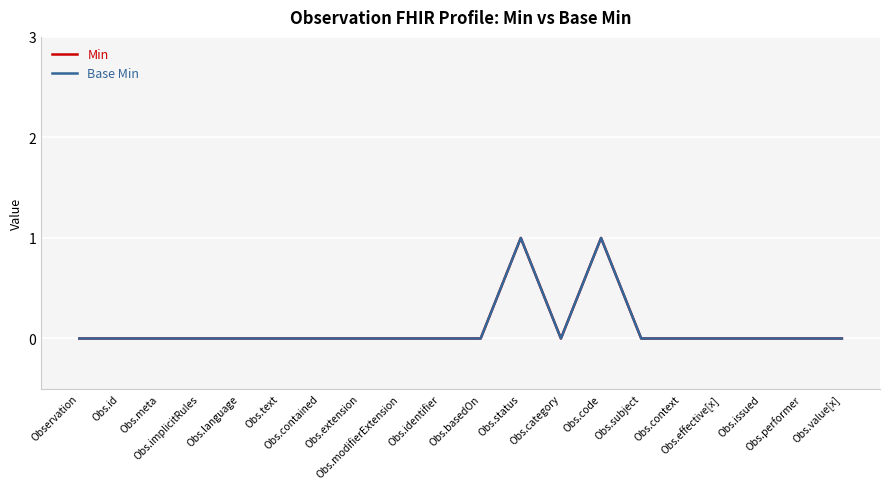

The Base Min series shows -1 at Obs.id. True or false?

False